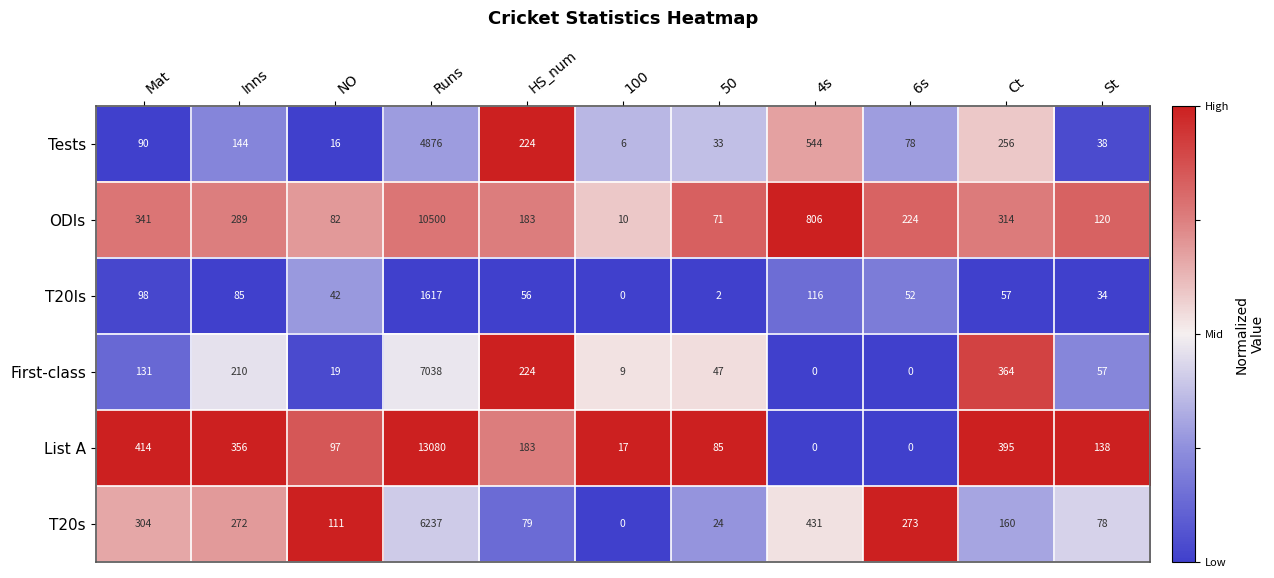

What is the average value of the T20s series?

724